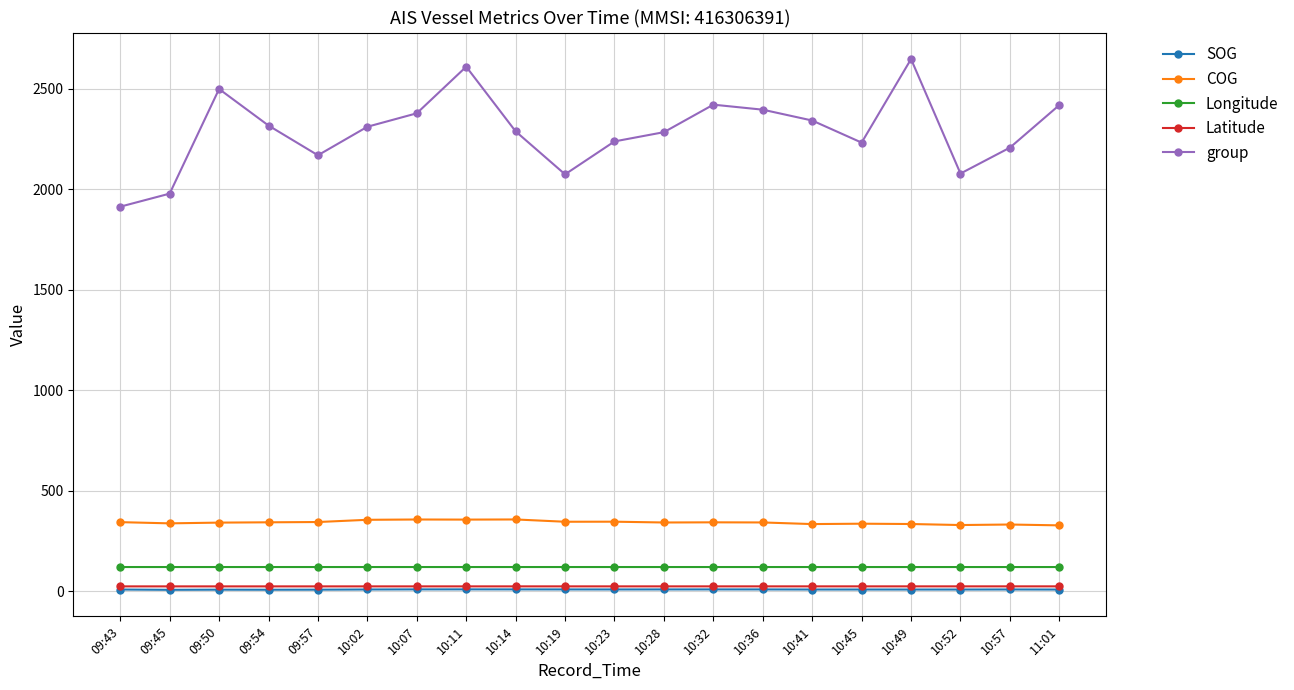

Is the value of group at 10:23 greater than the value of COG at 10:02?

Yes